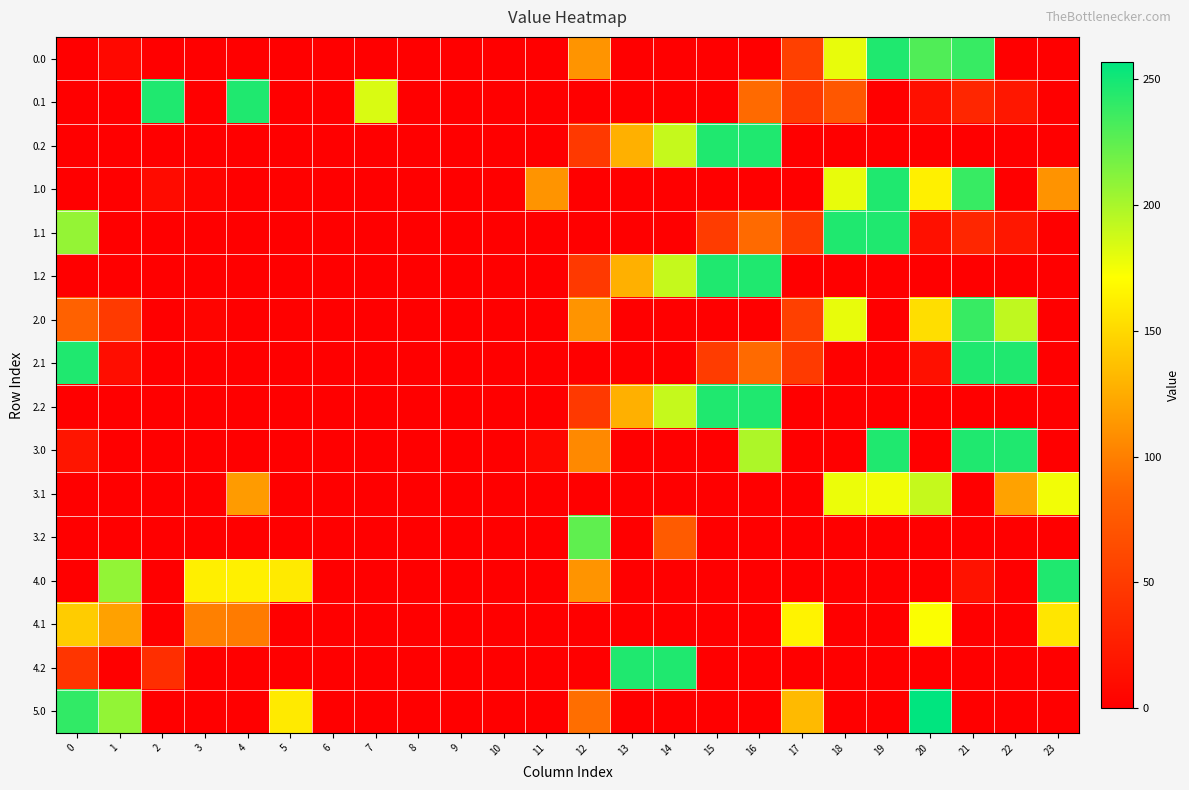

What is the total value across all series at 18?

1035.2